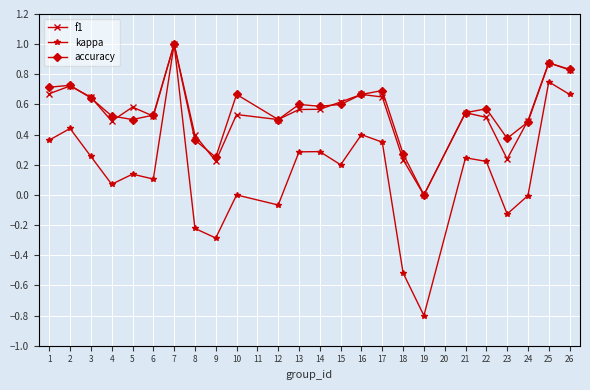

Which series has the largest range (max minus min)?

kappa